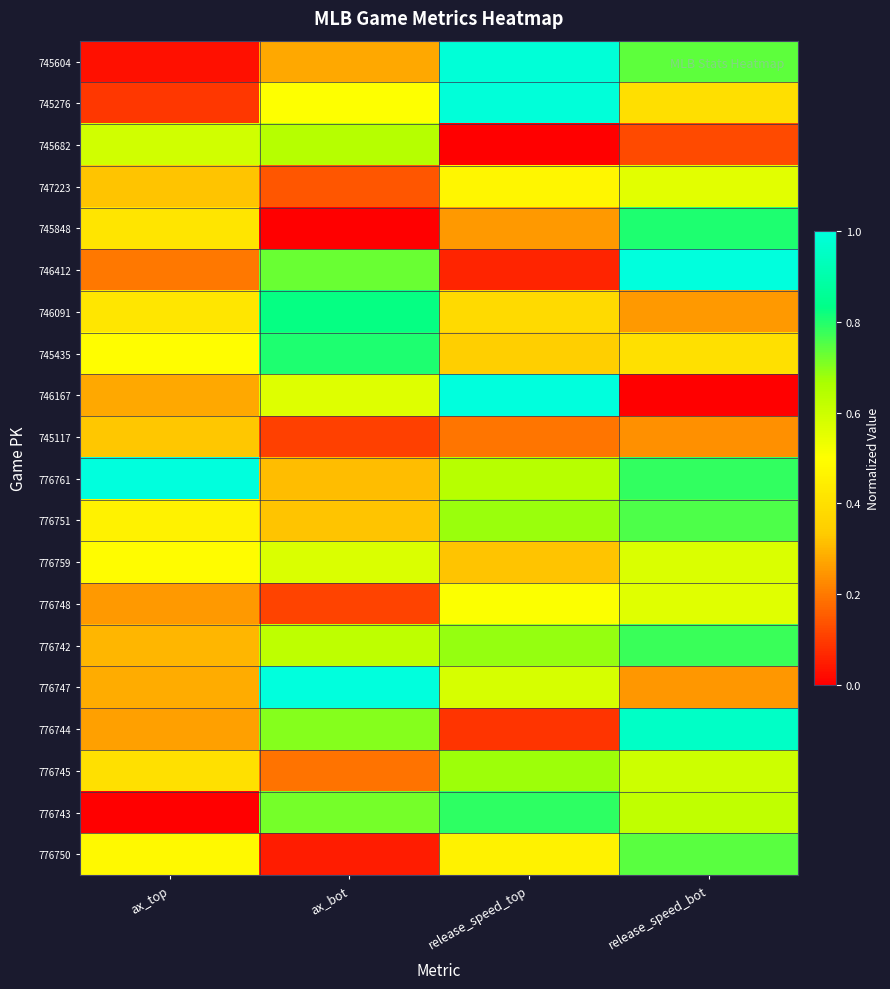

Reading left to right, extract all data points from this chart.

745604: ax_top=0.0	ax_bot=0.3	release_speed_top=1.0	release_speed_bot=0.7
745276: ax_top=0.1	ax_bot=0.5	release_speed_top=1.0	release_speed_bot=0.4
745682: ax_top=0.6	ax_bot=0.6	release_speed_top=0.0	release_speed_bot=0.1
747223: ax_top=0.3	ax_bot=0.1	release_speed_top=0.5	release_speed_bot=0.6
745848: ax_top=0.4	ax_bot=0.0	release_speed_top=0.3	release_speed_bot=0.8
746412: ax_top=0.2	ax_bot=0.7	release_speed_top=0.1	release_speed_bot=1.0
746091: ax_top=0.4	ax_bot=0.8	release_speed_top=0.4	release_speed_bot=0.3
745435: ax_top=0.5	ax_bot=0.8	release_speed_top=0.3	release_speed_bot=0.4
746167: ax_top=0.3	ax_bot=0.6	release_speed_top=1.0	release_speed_bot=0.0
745117: ax_top=0.3	ax_bot=0.1	release_speed_top=0.2	release_speed_bot=0.2
776761: ax_top=1.0	ax_bot=0.3	release_speed_top=0.6	release_speed_bot=0.8
776751: ax_top=0.5	ax_bot=0.3	release_speed_top=0.7	release_speed_bot=0.8
776759: ax_top=0.5	ax_bot=0.6	release_speed_top=0.3	release_speed_bot=0.6
776748: ax_top=0.3	ax_bot=0.1	release_speed_top=0.5	release_speed_bot=0.6
776742: ax_top=0.3	ax_bot=0.6	release_speed_top=0.7	release_speed_bot=0.8
776747: ax_top=0.3	ax_bot=1.0	release_speed_top=0.6	release_speed_bot=0.2
776744: ax_top=0.3	ax_bot=0.7	release_speed_top=0.1	release_speed_bot=1.0
776745: ax_top=0.4	ax_bot=0.2	release_speed_top=0.7	release_speed_bot=0.6
776743: ax_top=0.0	ax_bot=0.7	release_speed_top=0.8	release_speed_bot=0.6
776750: ax_top=0.5	ax_bot=0.0	release_speed_top=0.5	release_speed_bot=0.7